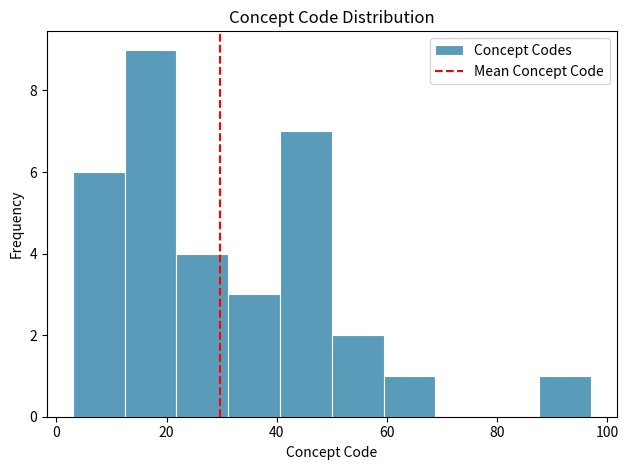

What is the height of the bar covering 31.2 to 40.6 on the x-axis? Neither the bar edges nor the heights are printed on the chart, so give them approximately, as read against the axes.

3